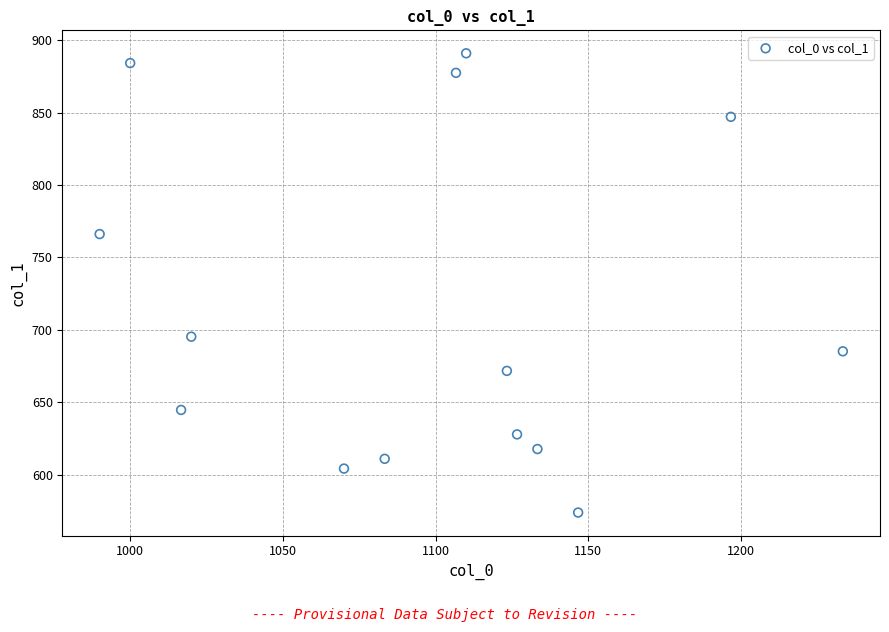

What is the range of X values (max minus min)?

243.3